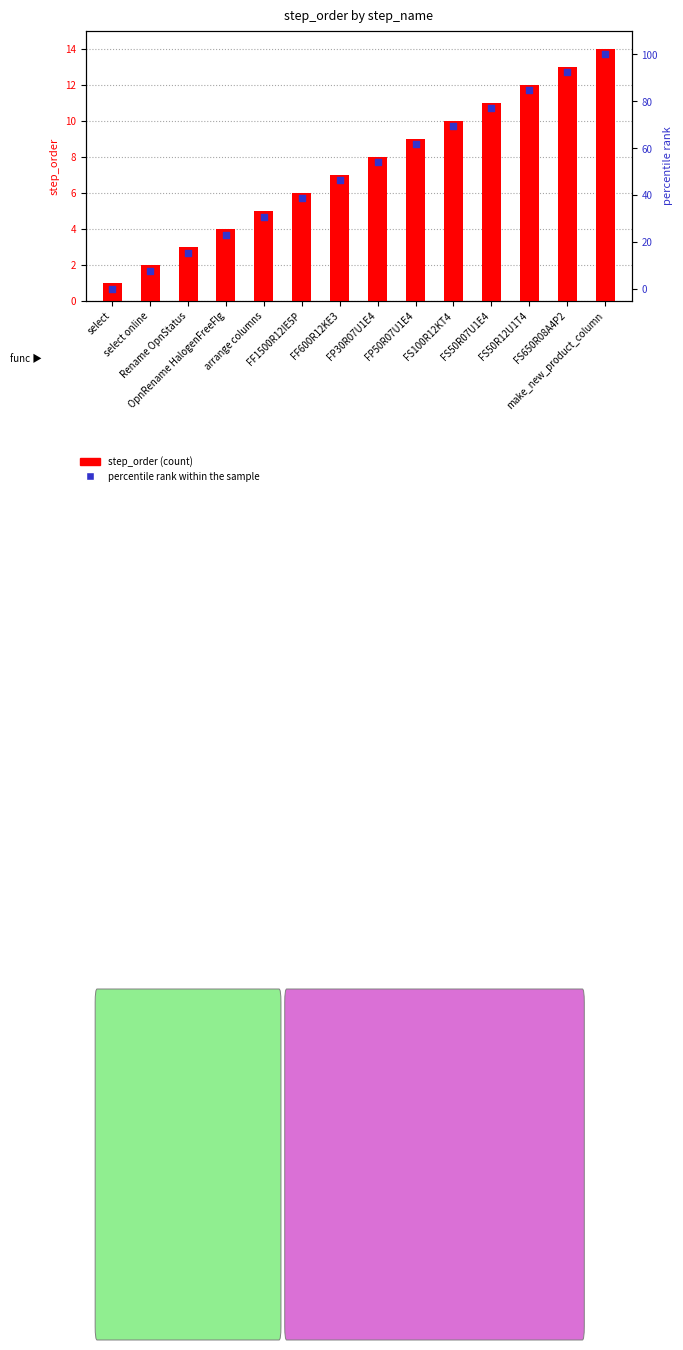

Is the value of step_order (count) at Rename OpnStatus greater than the value of percentile rank within the sample at Rename OpnStatus?

No